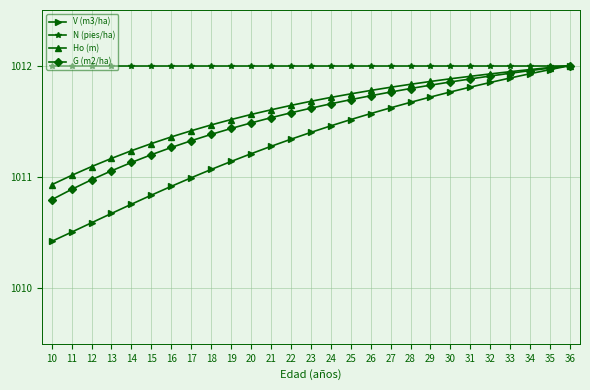

At how many categories does at least one series exceed 1011?

27